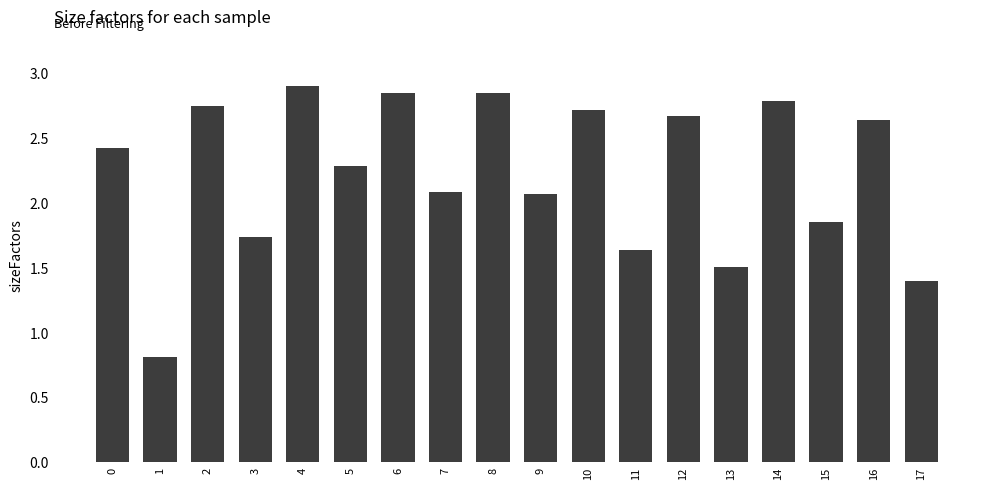

What is the smallest value displayed?

0.8